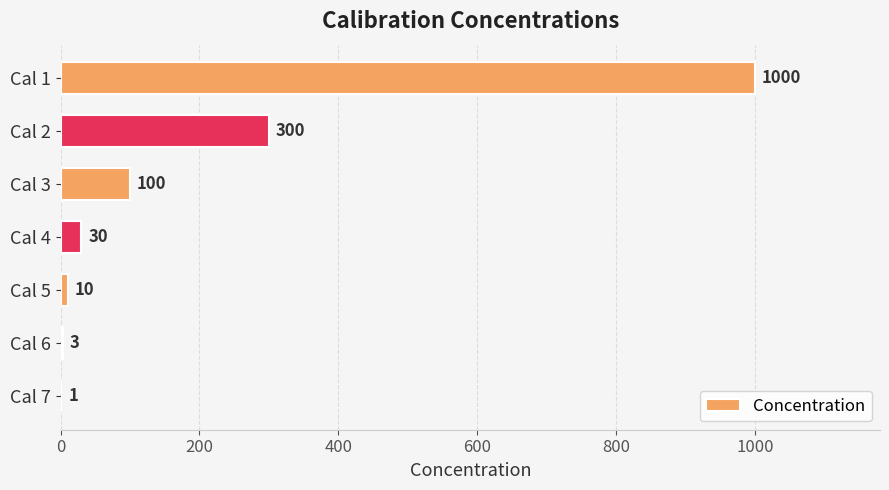

Approximately how many times larger is the value at Cal 2 compared to Cal 4?

10.0